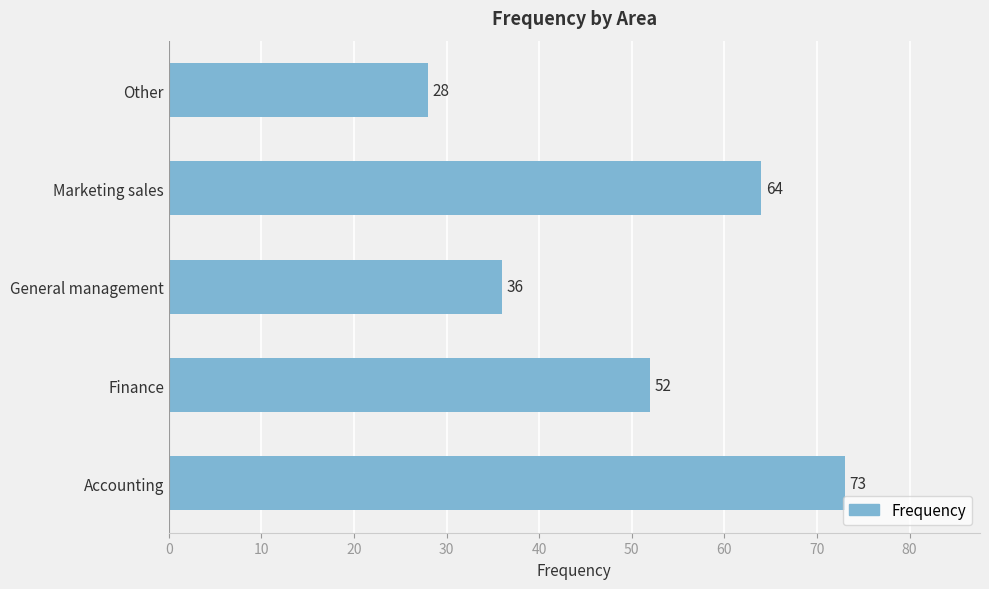

How many series are shown in this chart?

1